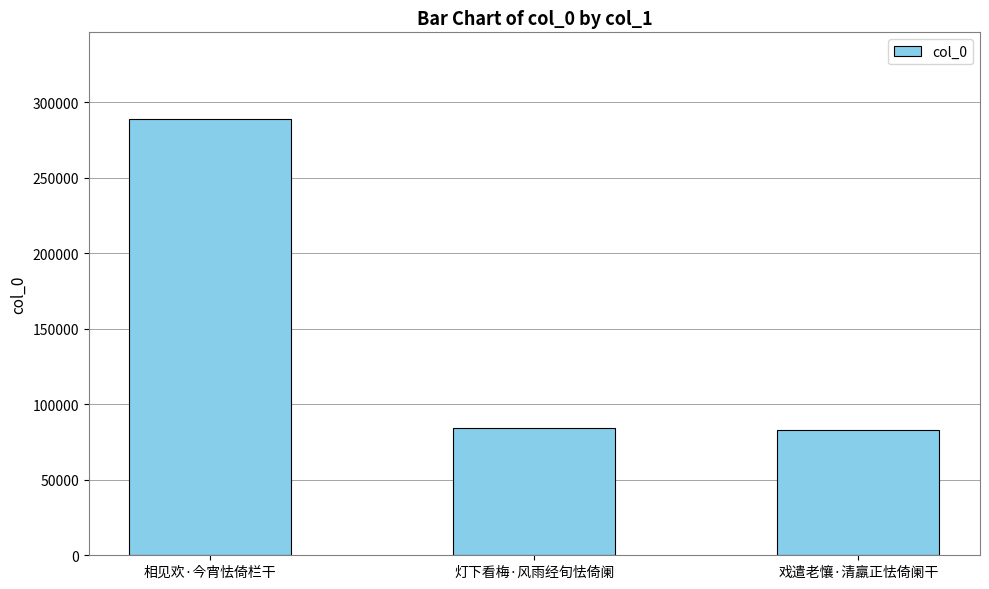

What is the sum of the values at 戏遣老懹·清羸正怯倚阑干 and 灯下看梅·风雨经旬怯倚阑?

167188